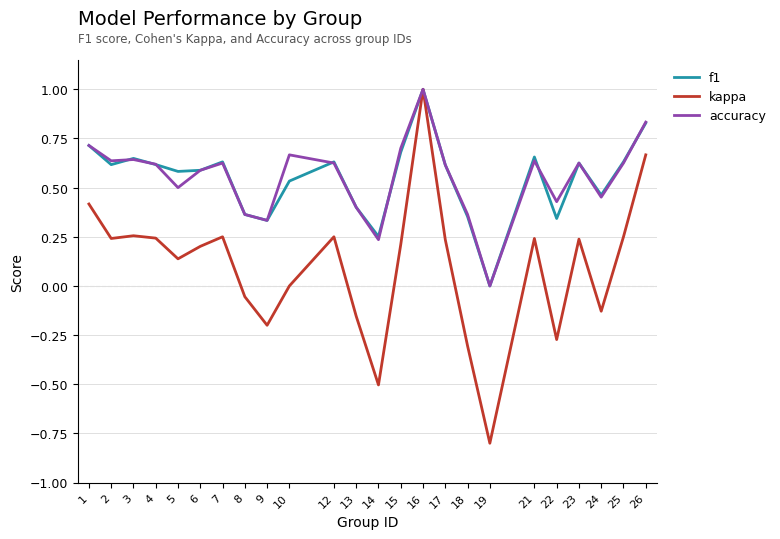

Is it true that accuracy equals 0.2 at 22?

False